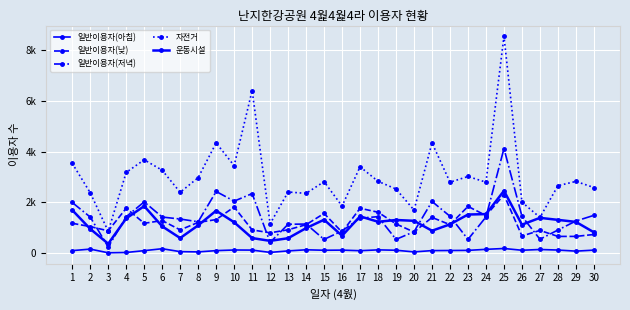

What is the value of the 자전거 point at the 9th from the left?

4339